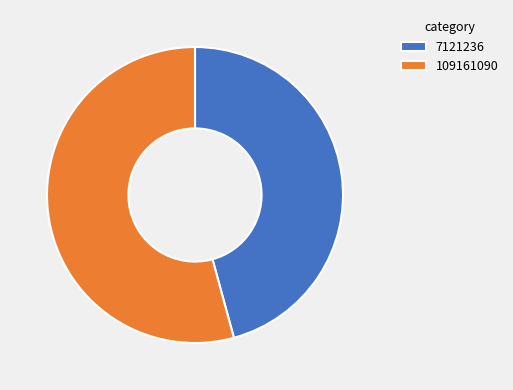

Between 7121236 and 109161090, which is larger?

109161090